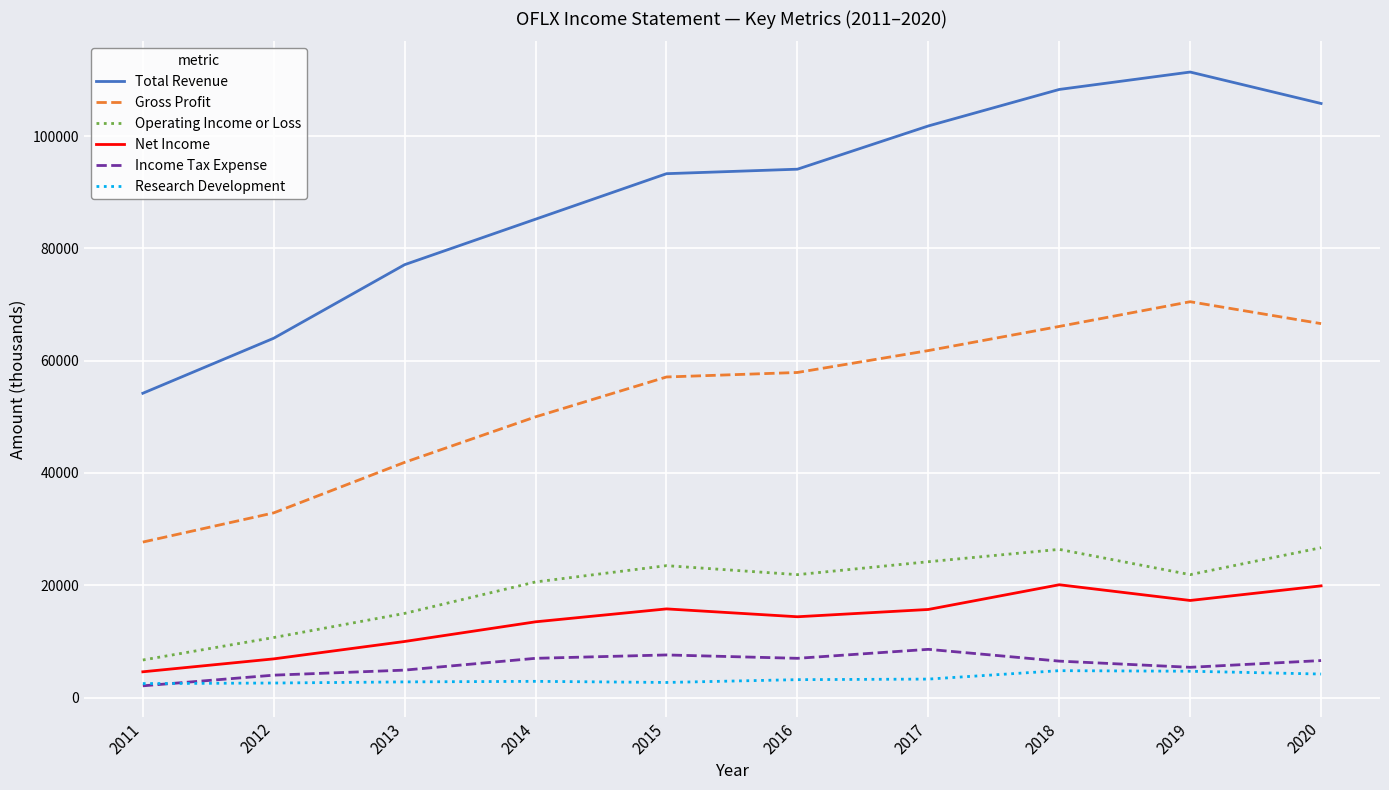

What is the total value across all series at 2018?

232200